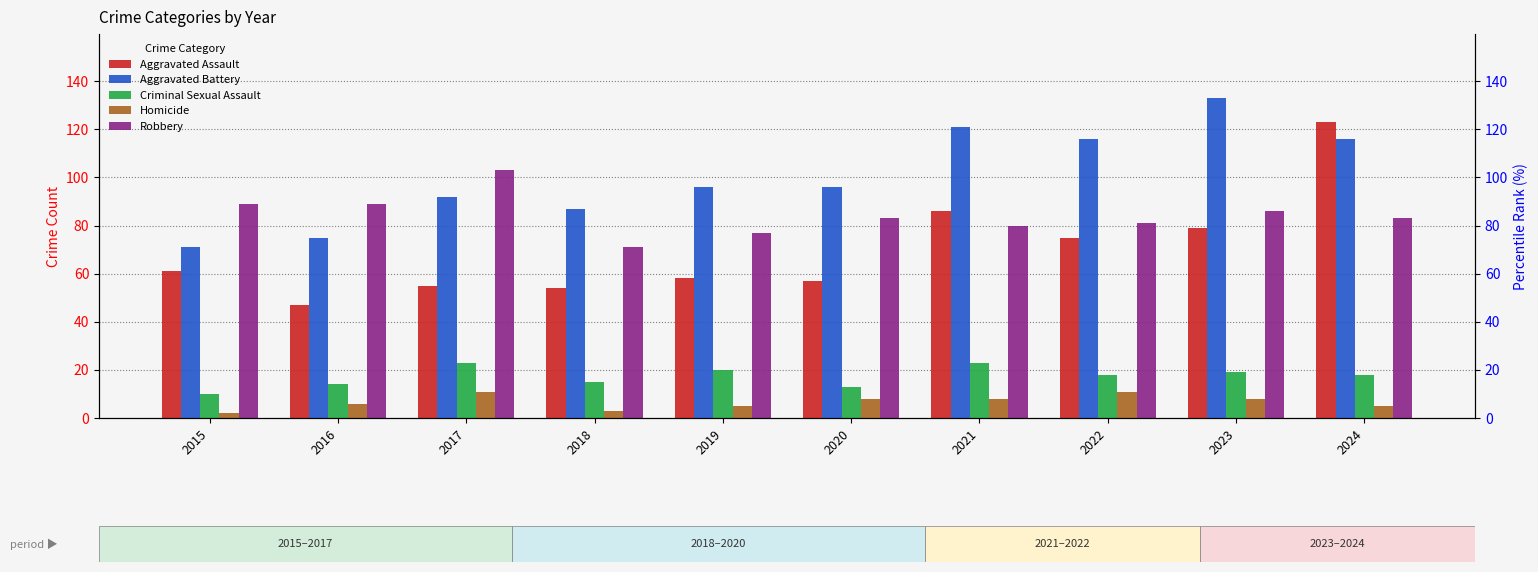

Is the value of Criminal Sexual Assault at 2019 greater than the value of Aggravated Assault at 2019?

No